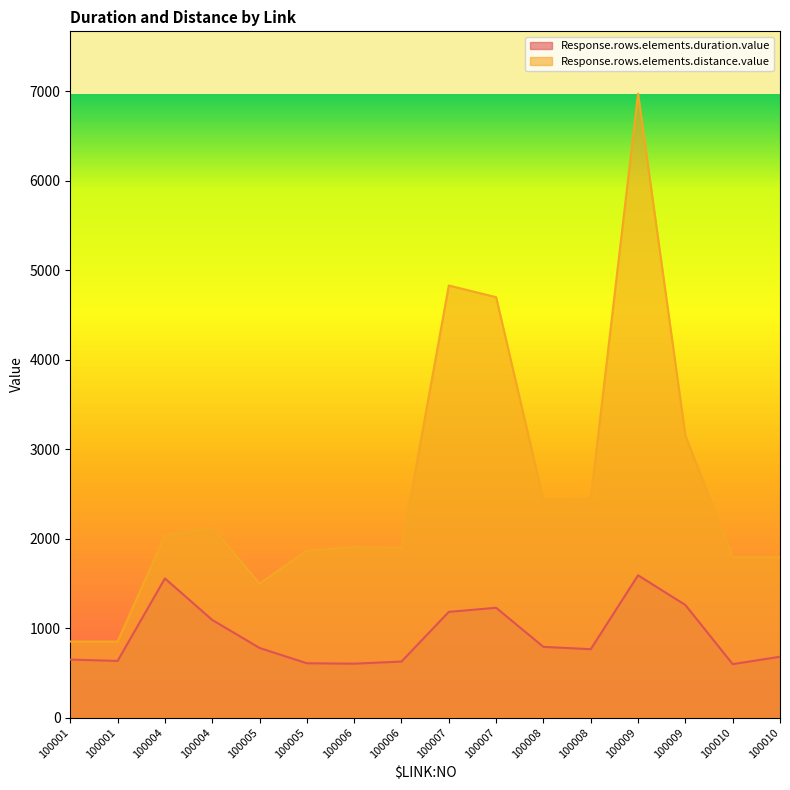

Which series changed the most between 100005 and 100009?

Response.rows.elements.distance.value